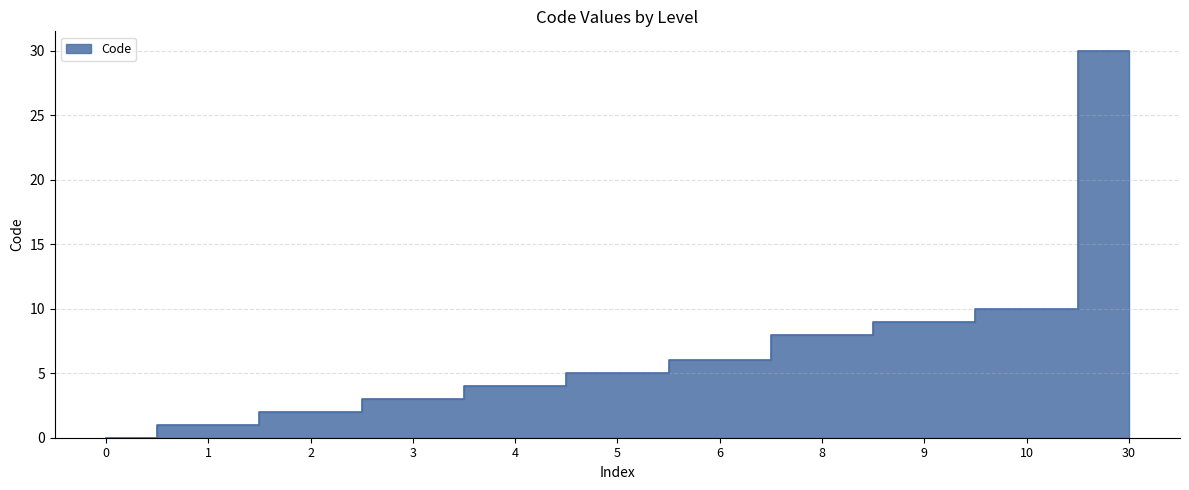

True or false: the data shows 5 at 5.

True